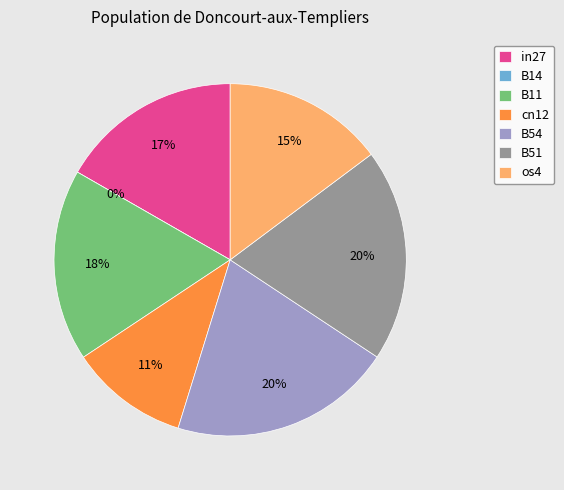

What percentage is the B11 slice, to the nearest percent?

18%